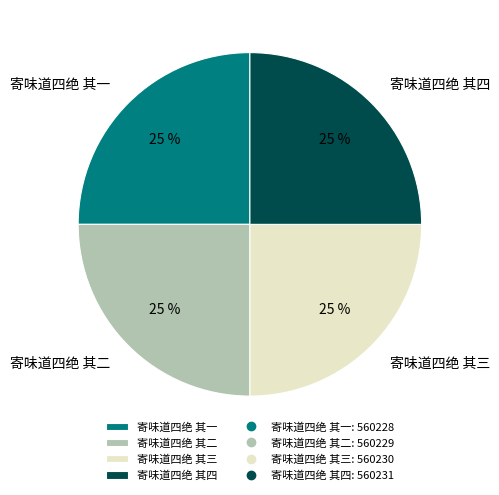

True or false: 寄味道四绝 其一 accounts for 16% of the total.

False